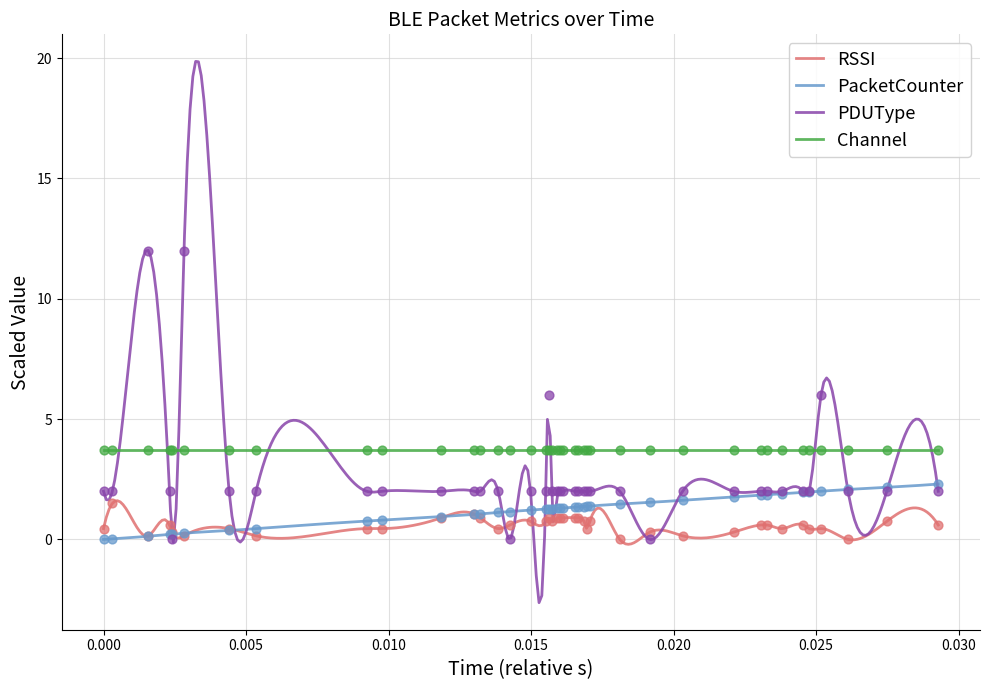

True or false: Channel and RSSI intersect in this chart.

False